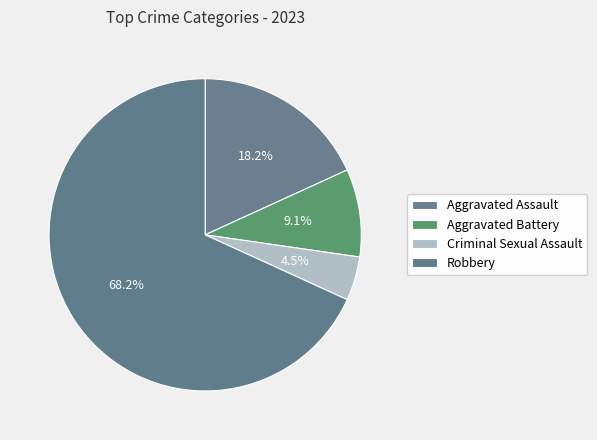

Which slice represents more than half of the pie?

Robbery